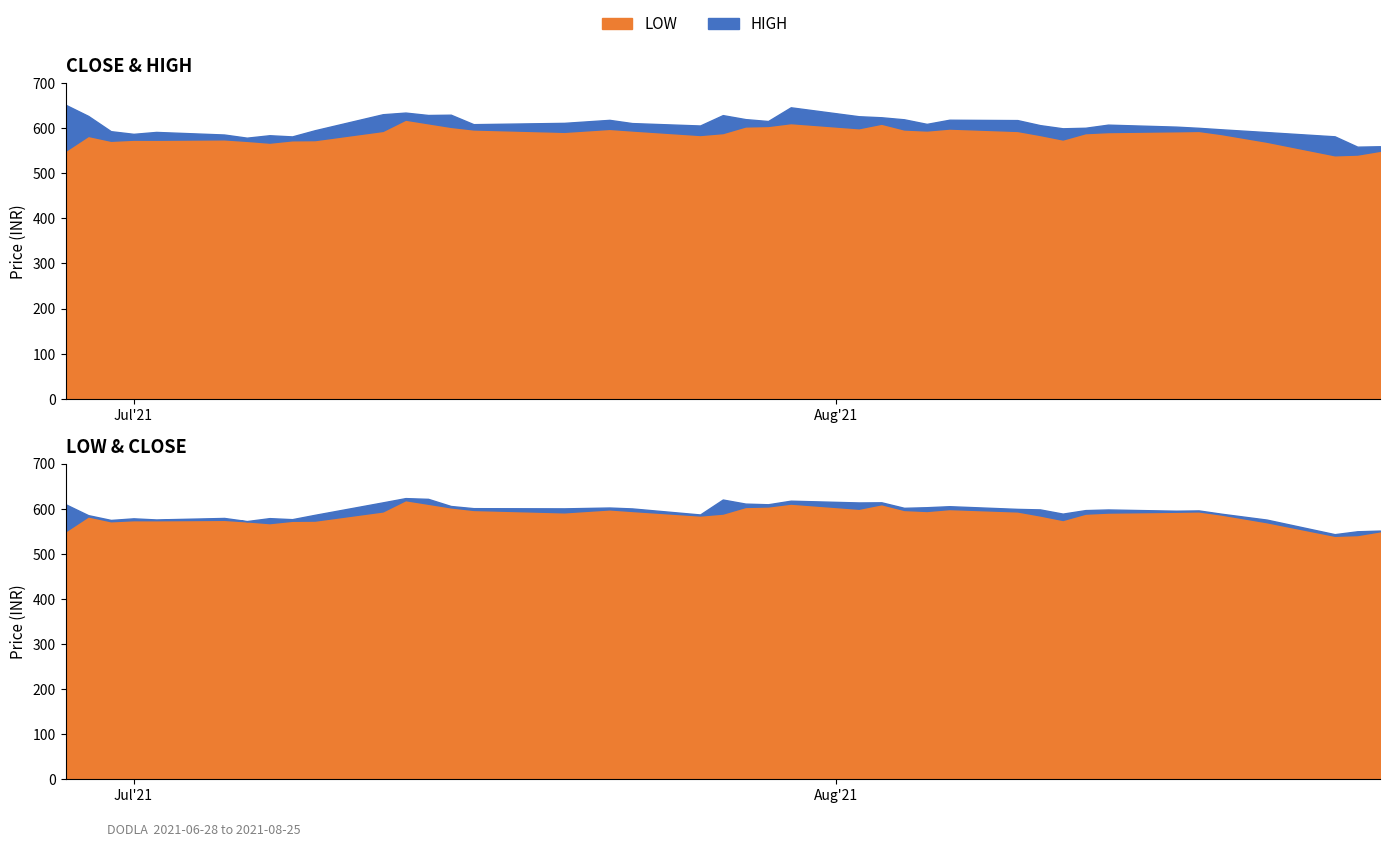

What value does the HIGH series have at 2021-07-27?

629.0